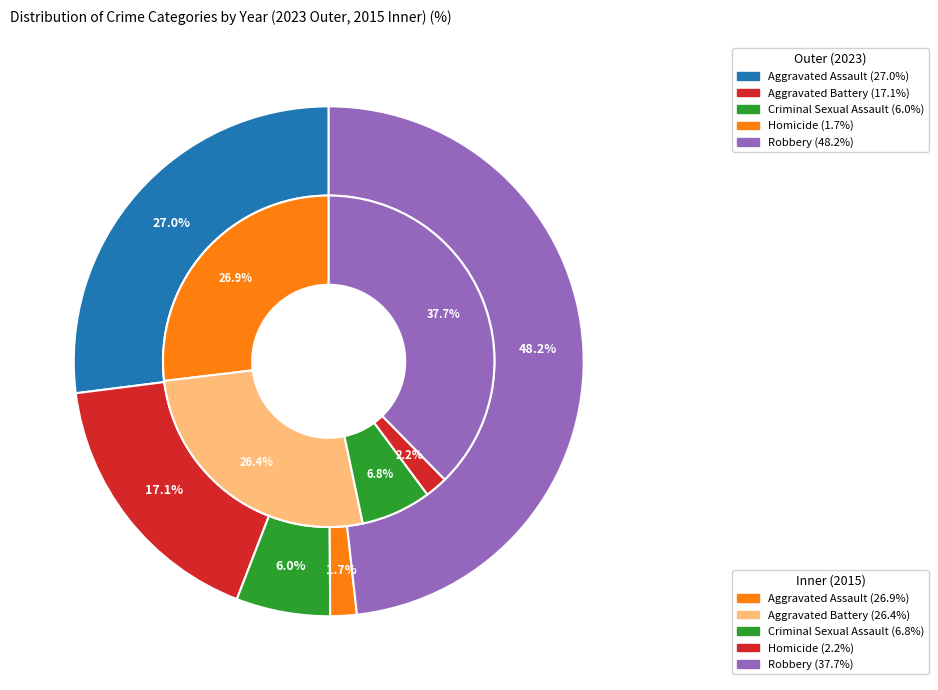

Is it true that 4 is 37% of the pie?

False